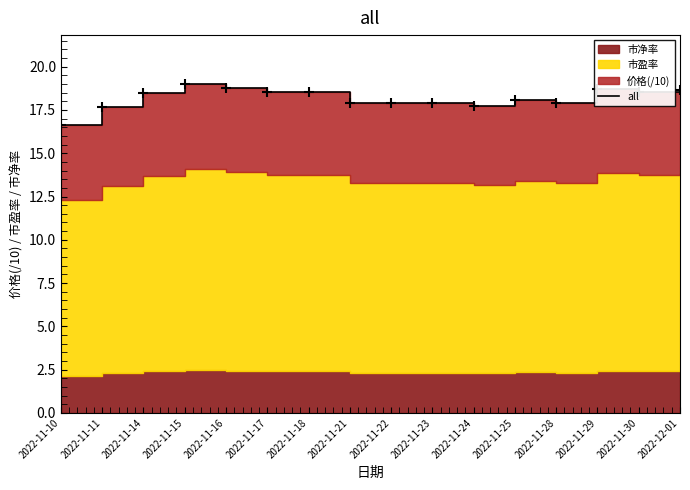

Where is the first local maximum?

2022-11-15